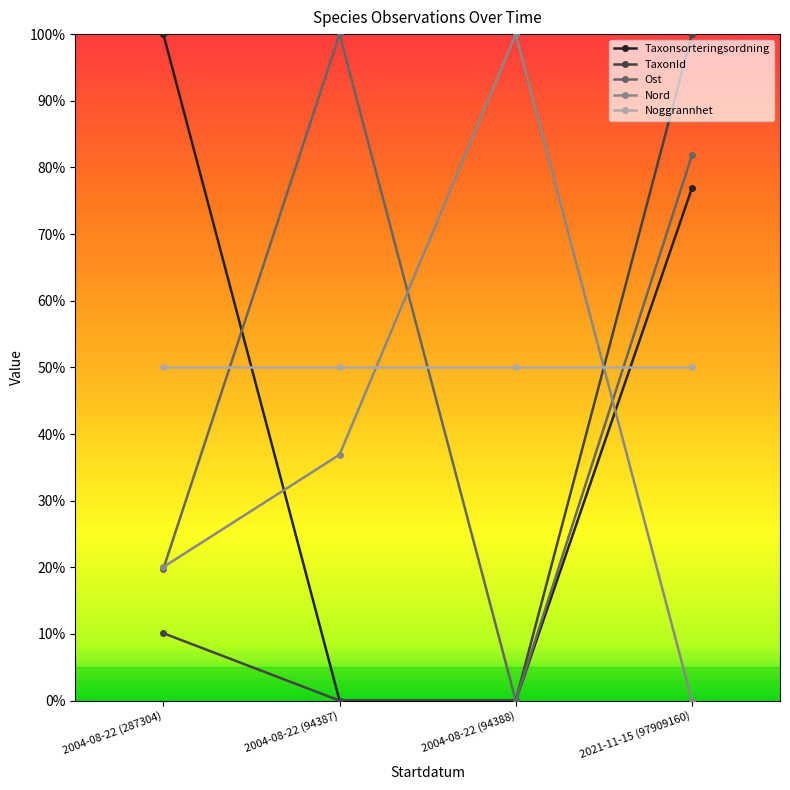

The Noggrannhet series shows 72.3 at 2004-08-22 (94388). True or false?

False